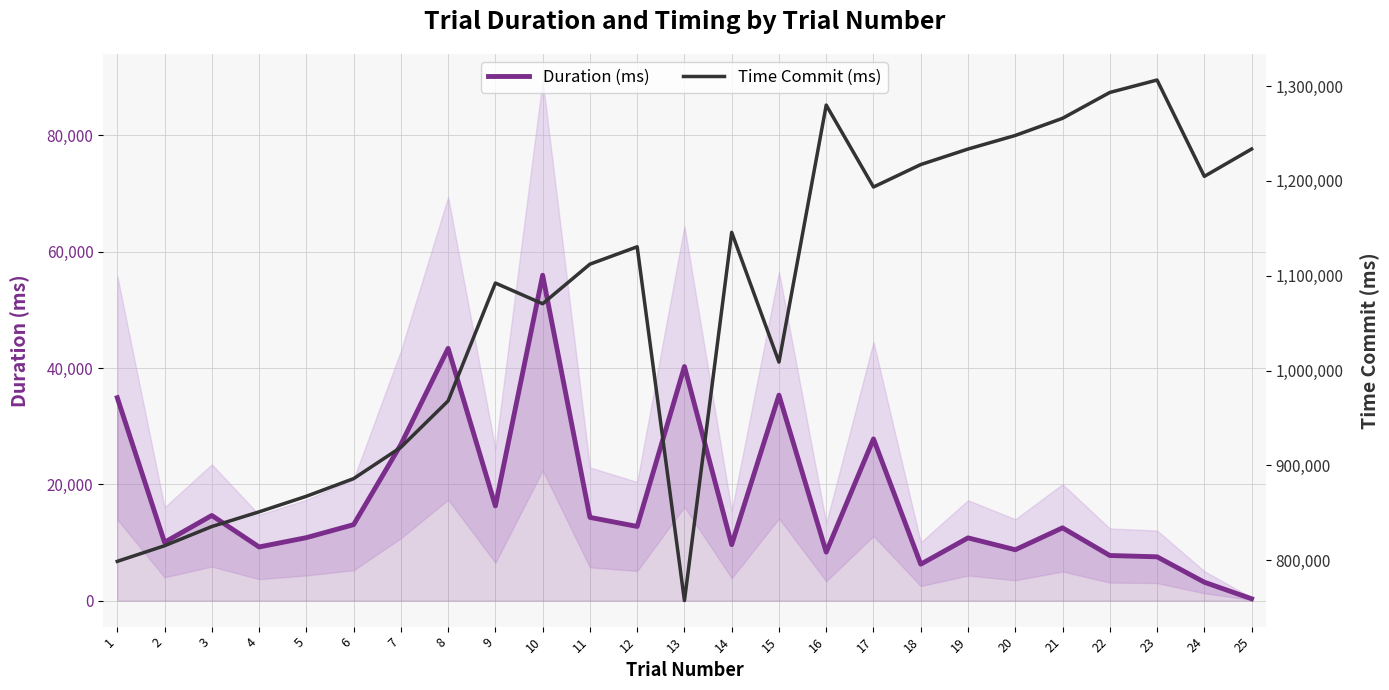

Which label corresponds to the largest value in the chart?

23